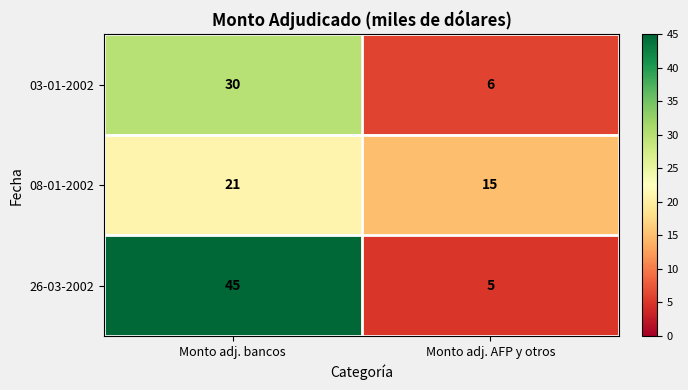

What is the difference between the 03-01-2002 values at Monto adj. bancos and Monto adj. AFP y otros?

24